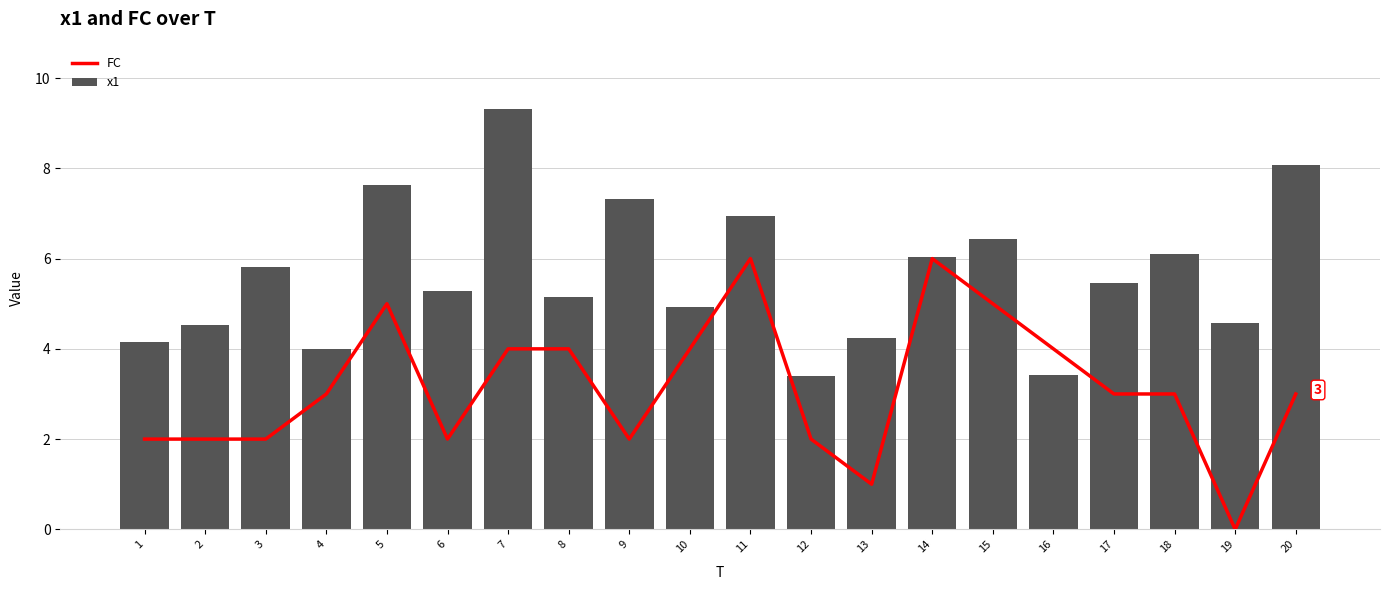

Reading right to left, what are all the values shown in this chart?

FC: 20=3.0	19=0.0	18=3.0	17=3.0	16=4.0	15=5.0	14=6.0	13=1.0	12=2.0	11=6.0	10=4.0	9=2.0	8=4.0	7=4.0	6=2.0	5=5.0	4=3.0	3=2.0	2=2.0	1=2.0
x1: 20=8.1	19=4.6	18=6.1	17=5.4	16=3.4	15=6.4	14=6.0	13=4.2	12=3.4	11=7.0	10=4.9	9=7.3	8=5.2	7=9.3	6=5.3	5=7.6	4=4.0	3=5.8	2=4.5	1=4.1